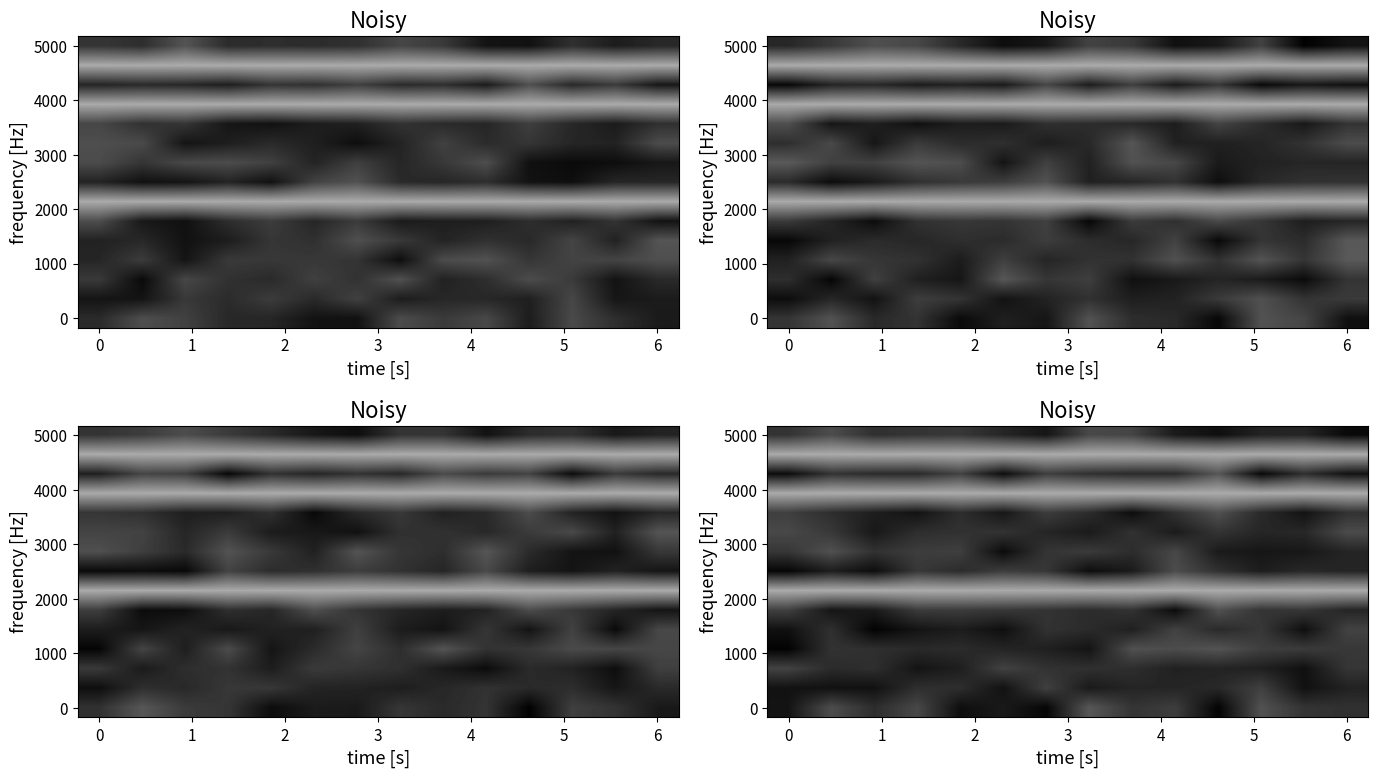

At how many categories does at least one series exceed 0?

14